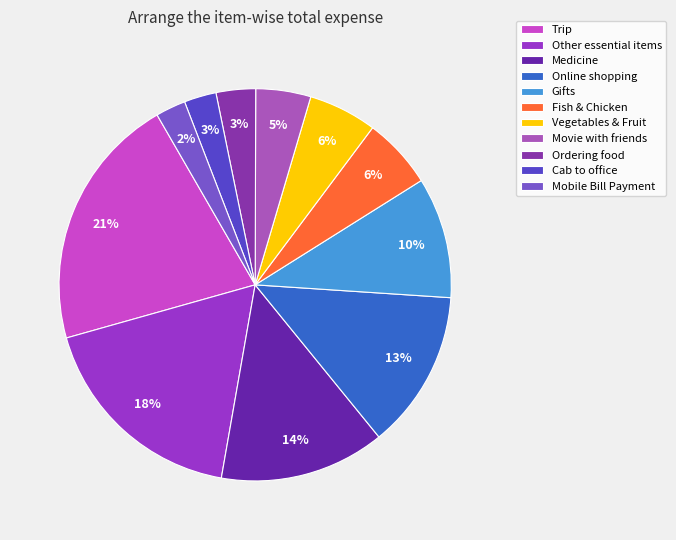

What percentage is the Movie with friends slice, to the nearest percent?

5%